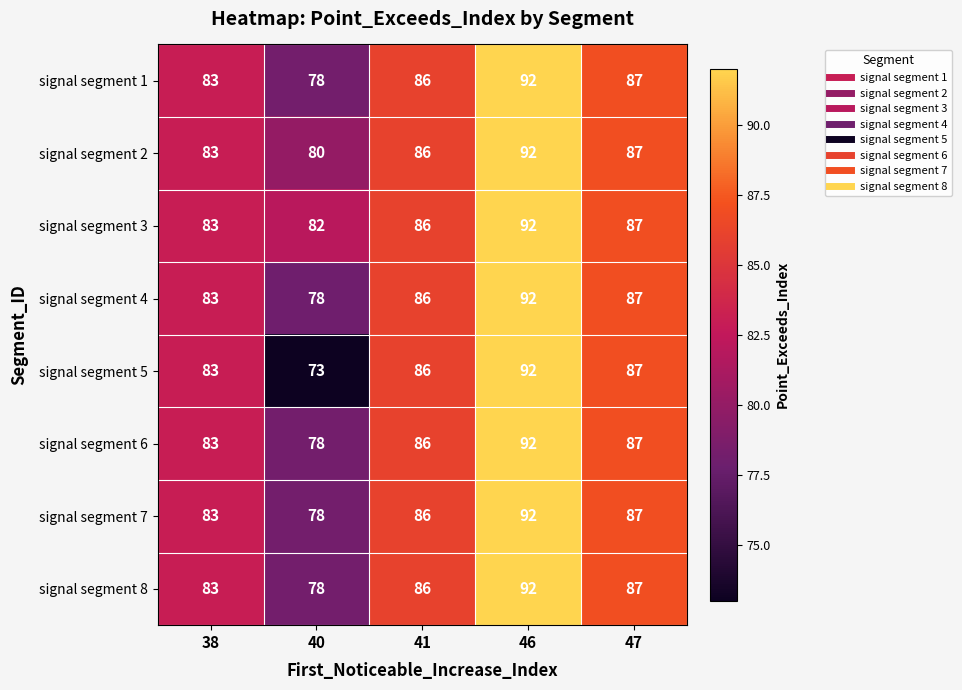

Which series has the largest total across all categories?

signal segment 3